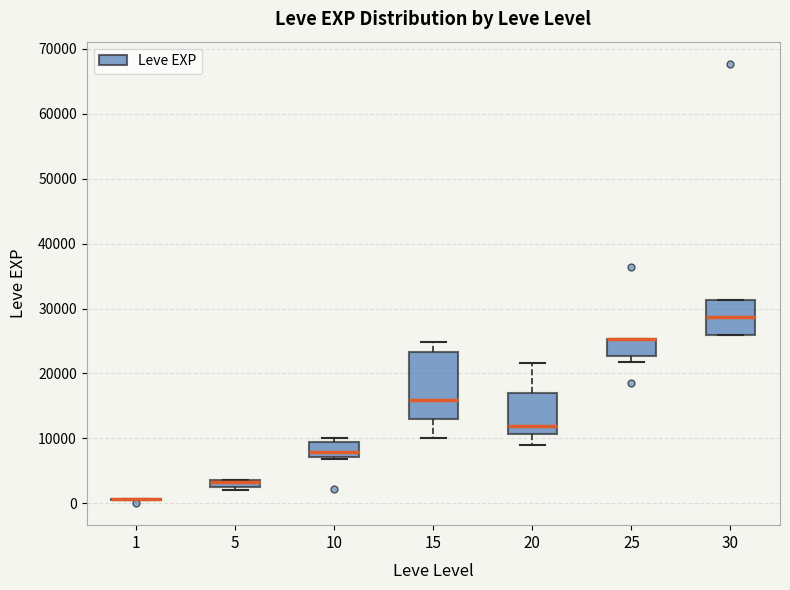

Where is the upper edge of the box at x = 15 on the y-axis? The values are not printed on the chart, so give them approximately, as read against the axis.

23000